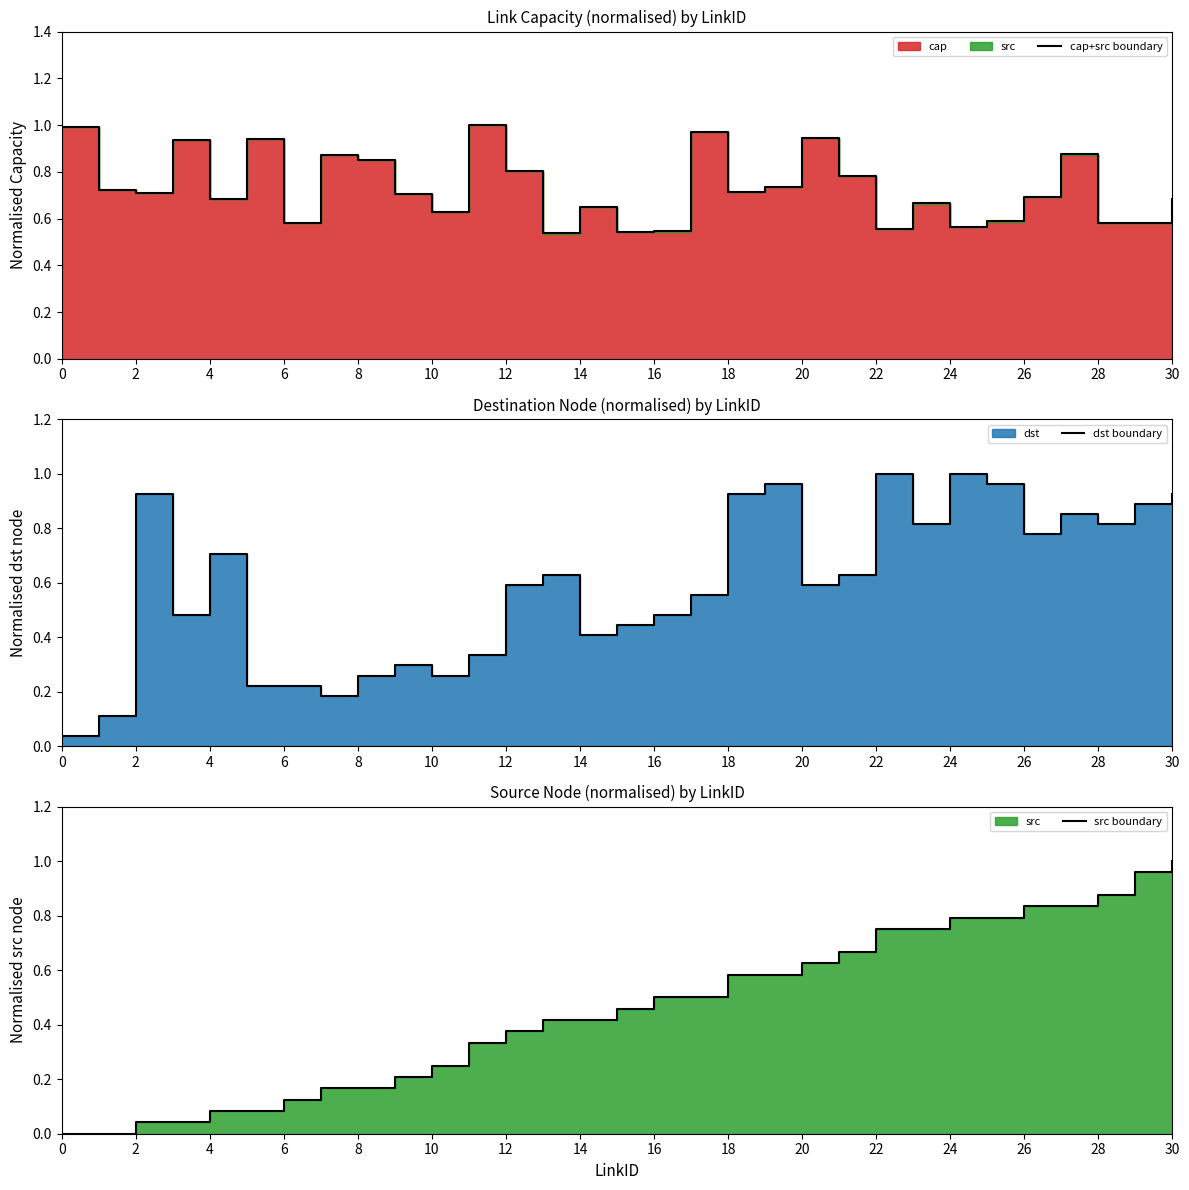

At which category is the sum across all series the highest?

30